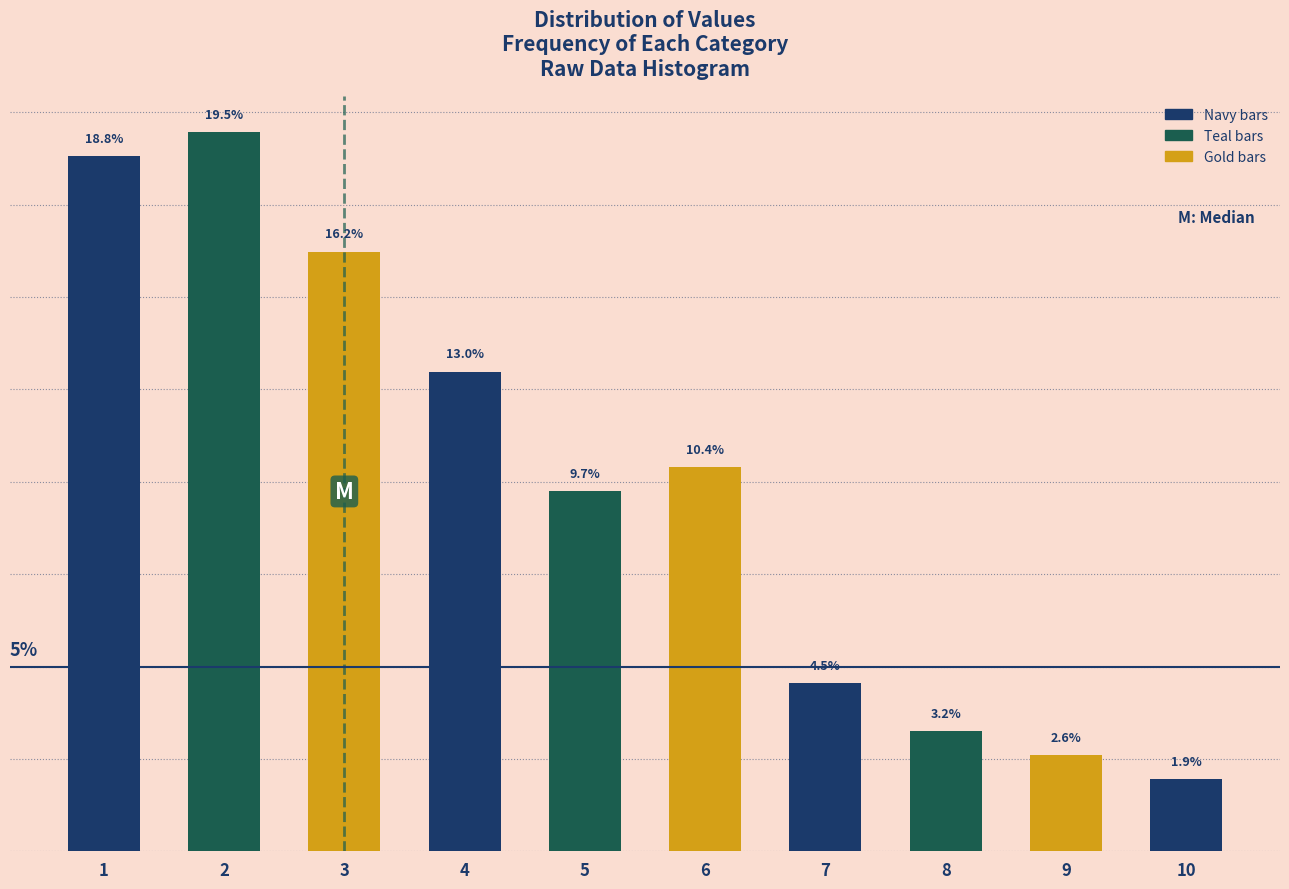

Rank the categories by value from lowest to highest.

10, 9, 8, 7, 5, 6, 4, 3, 1, 2